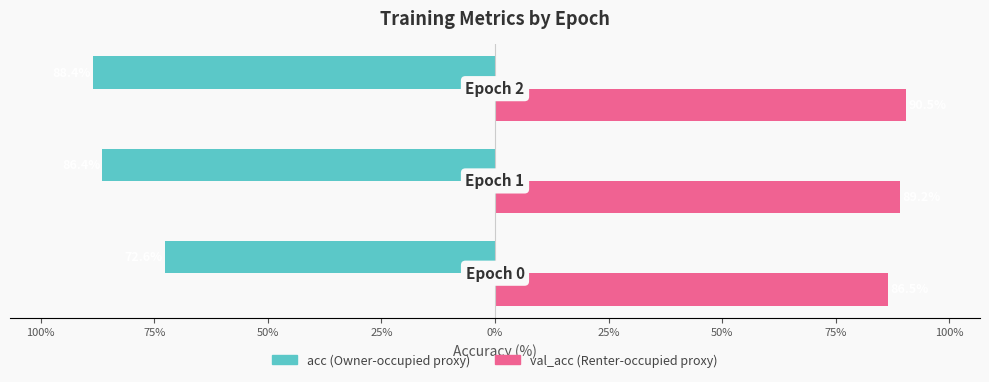

Reading left to right, extract all data points from this chart.

acc: -72.6	-86.4	-88.4
val_acc: 86.5	89.2	90.5